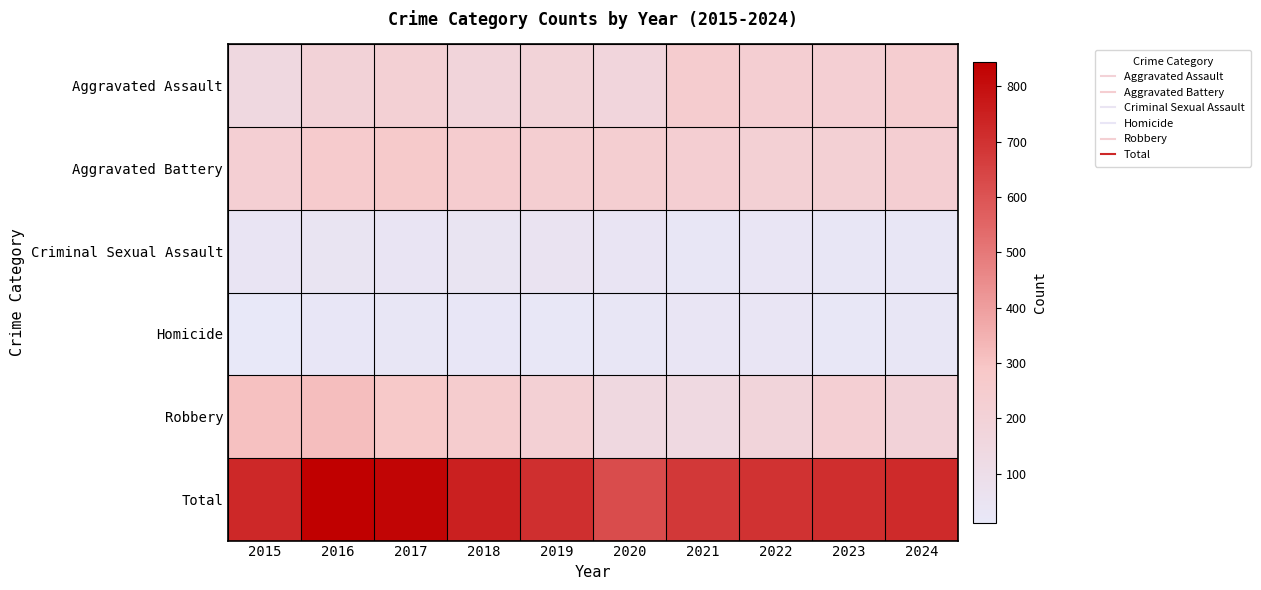

Between 2019 and 2023, which is larger?

2023